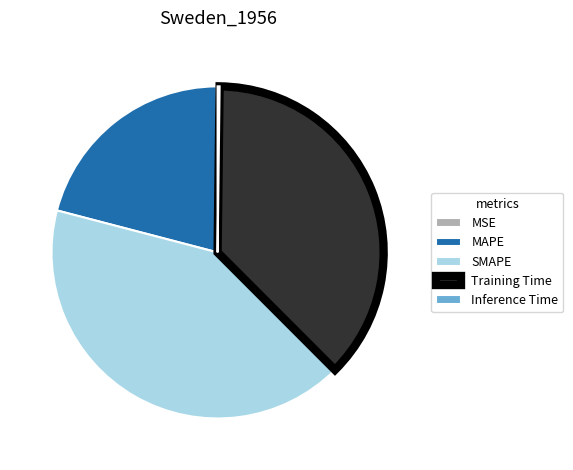

The SMAPE slice represents 42% of the pie. True or false?

True